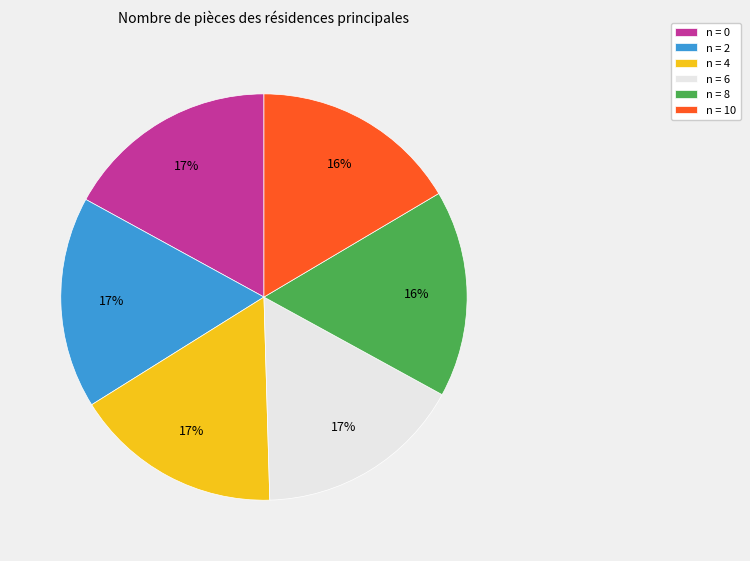

Is the sum of n = 2 and n = 10 greater than half?

No